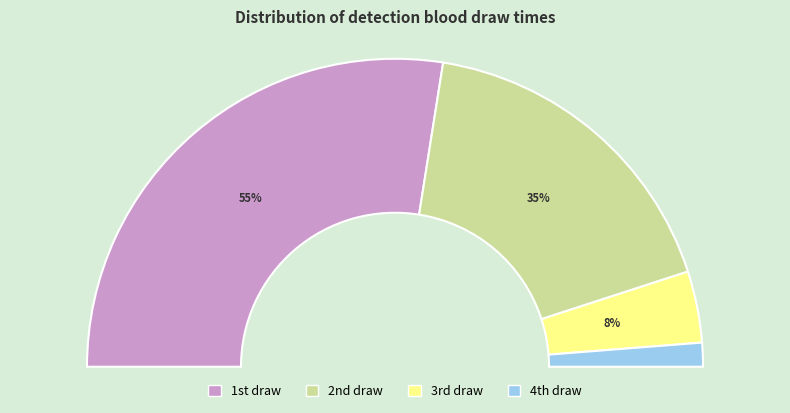

To the nearest percent, what percentage of the pie is 1?

55%